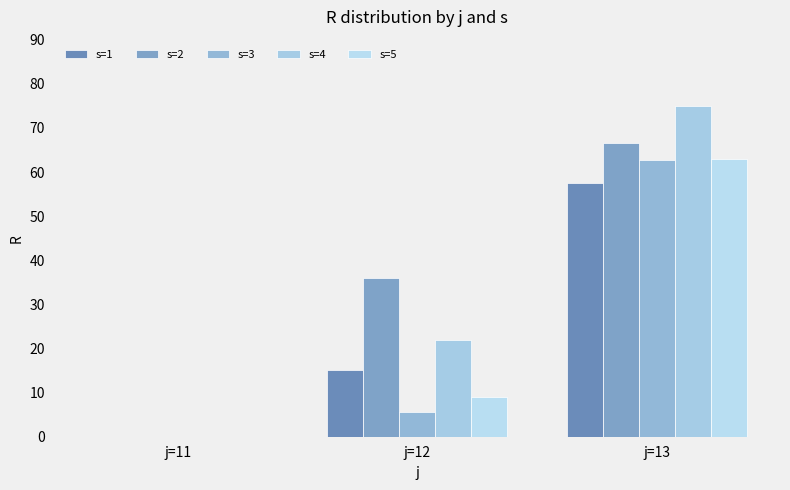

What is the total value across all series at j=13?

324.7